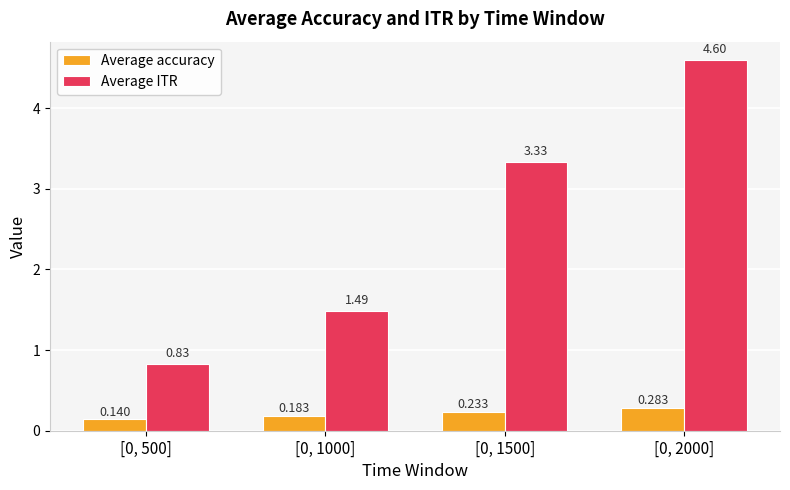

Between [0, 500] and [0, 1500], which series saw the biggest shift?

Average ITR